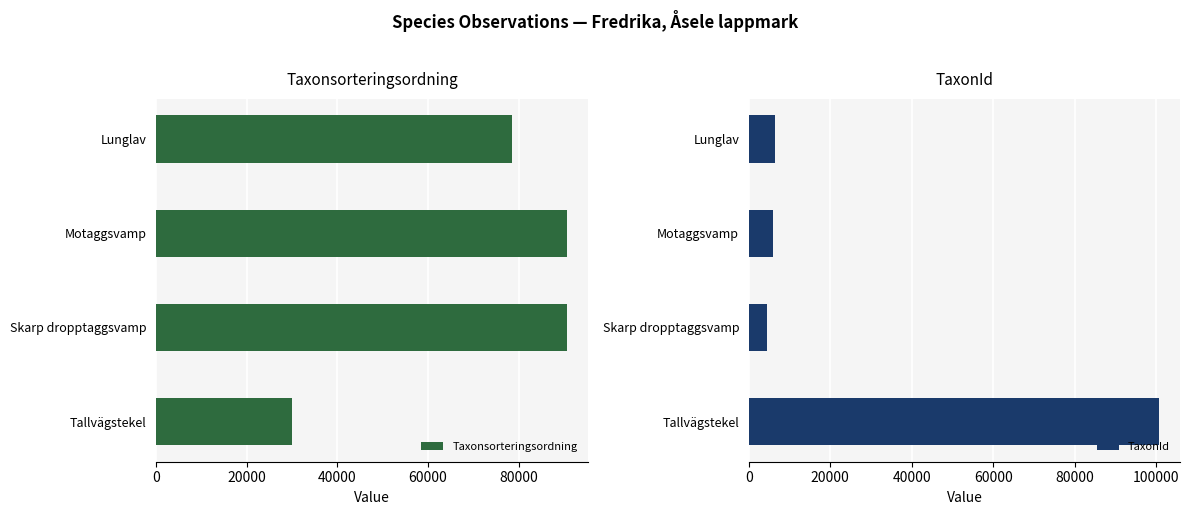

List the series in order of their peak value, highest first.

TaxonId, Taxonsorteringsordning